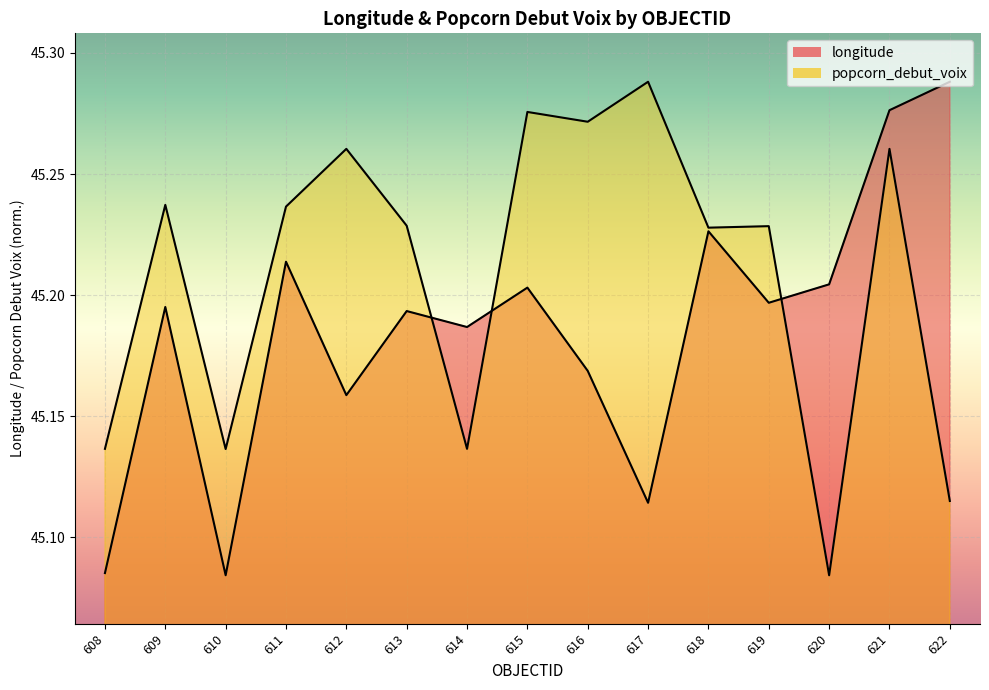

Reading left to right, transcribe all the data shown in this chart.

longitude: 608=45.1	609=45.2	610=45.1	611=45.2	612=45.2	613=45.2	614=45.2	615=45.2	616=45.2	617=45.1	618=45.2	619=45.2	620=45.2	621=45.3	622=45.3
popcorn_debut_voix_norm: 608=45.1	609=45.2	610=45.1	611=45.2	612=45.3	613=45.2	614=45.1	615=45.3	616=45.3	617=45.3	618=45.2	619=45.2	620=45.1	621=45.3	622=45.1